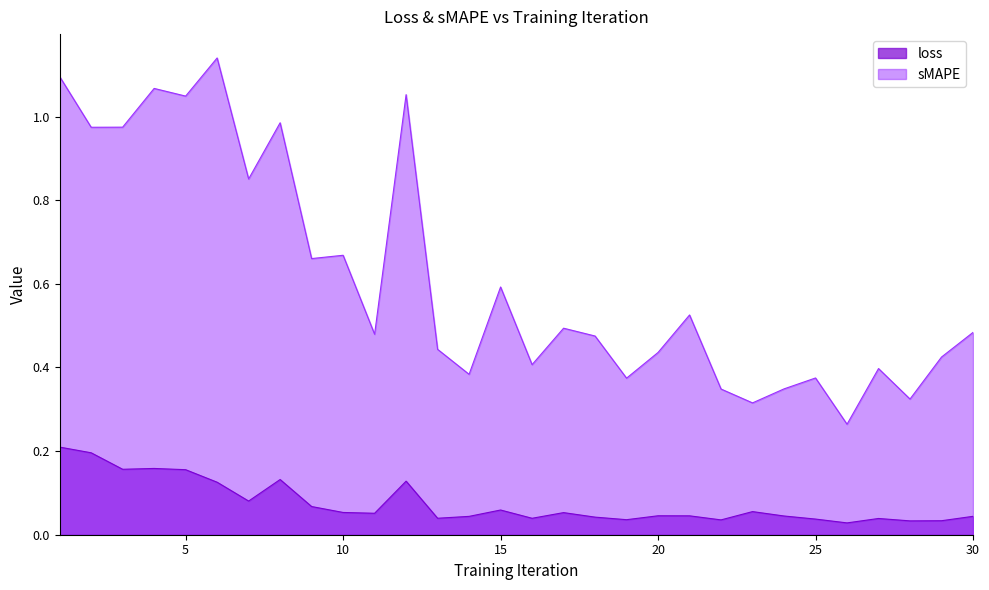

Between 14 and 16, which series saw the biggest shift?

sMAPE